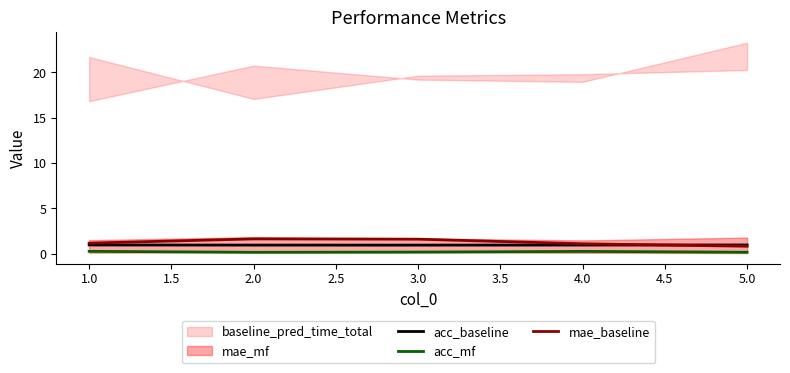

How many interior local valleys does the acc_baseline series have?

1